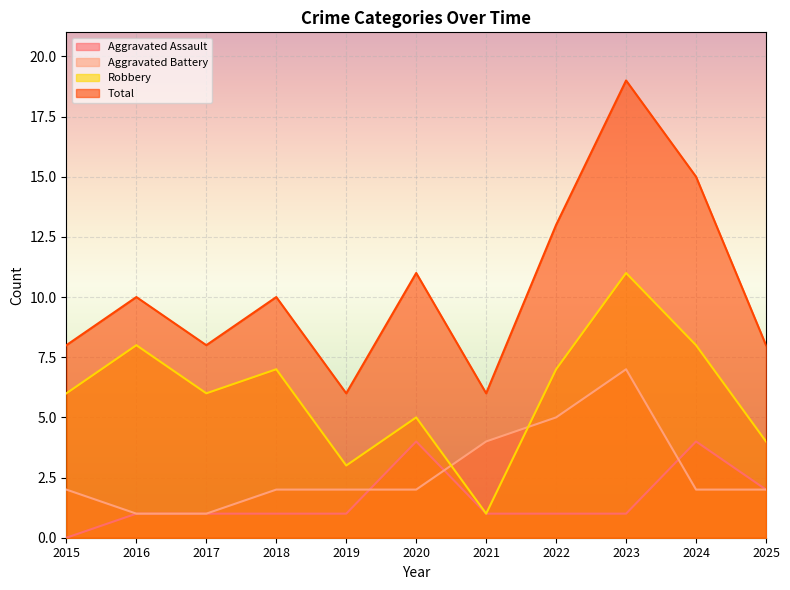

What are all the series names shown in the legend?

Aggravated Assault, Aggravated Battery, Robbery, Total